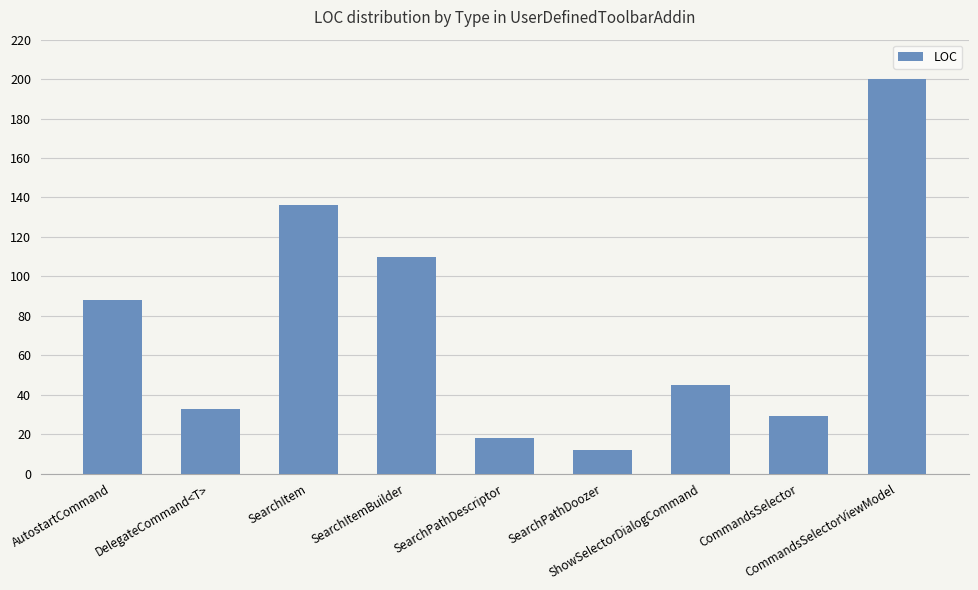

What is the difference between the second highest and minimum values?

124